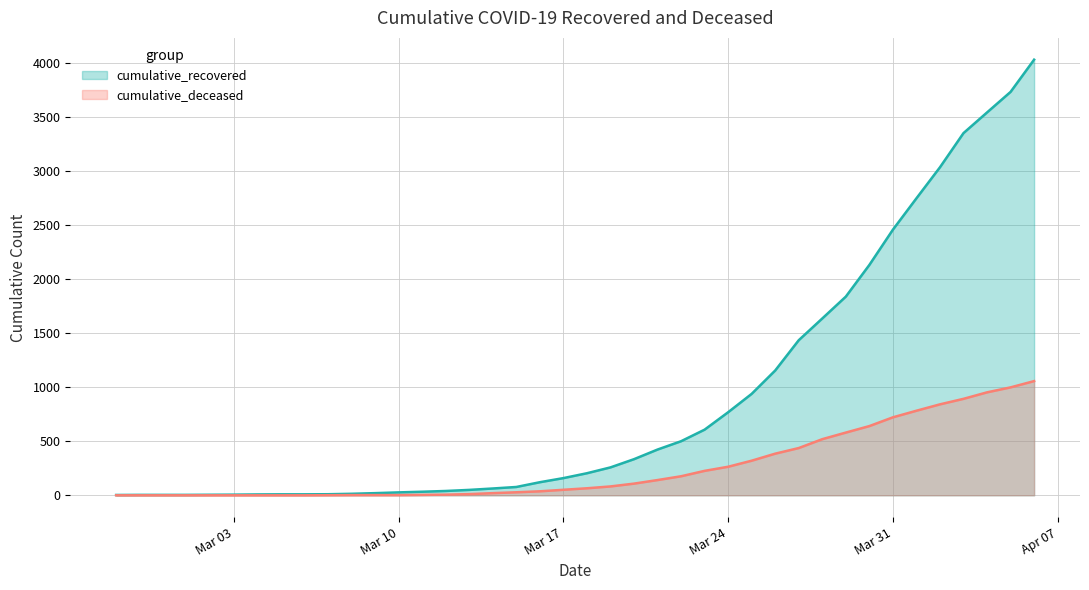

Which series has the widest spread of values?

cumulative_recovered